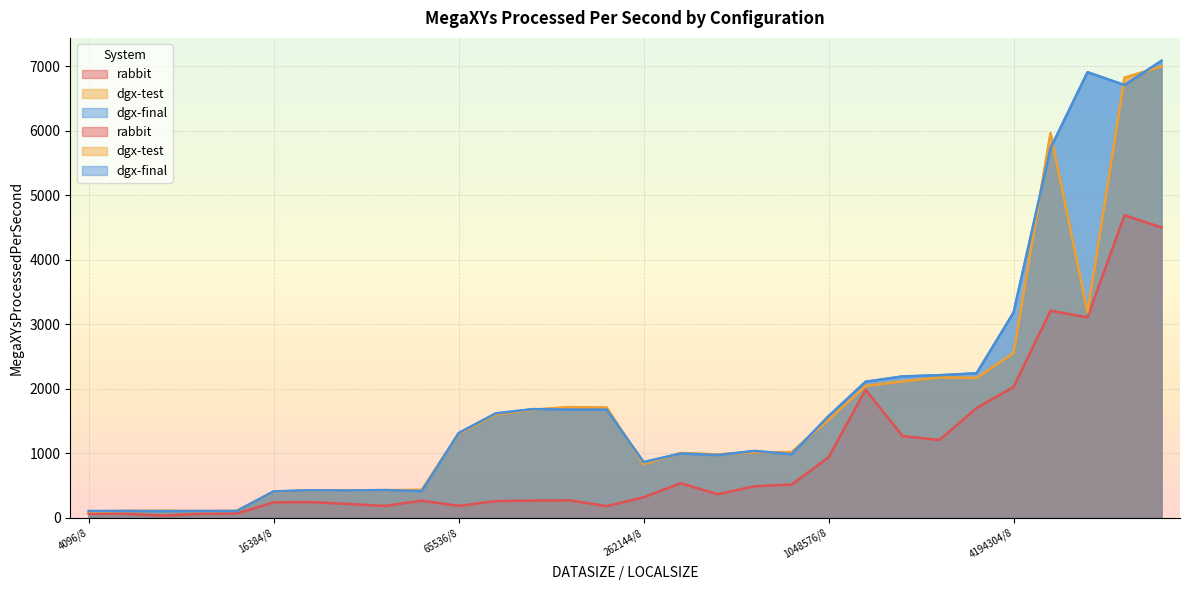

At which category is the sum across all series the highest?

4194304/256